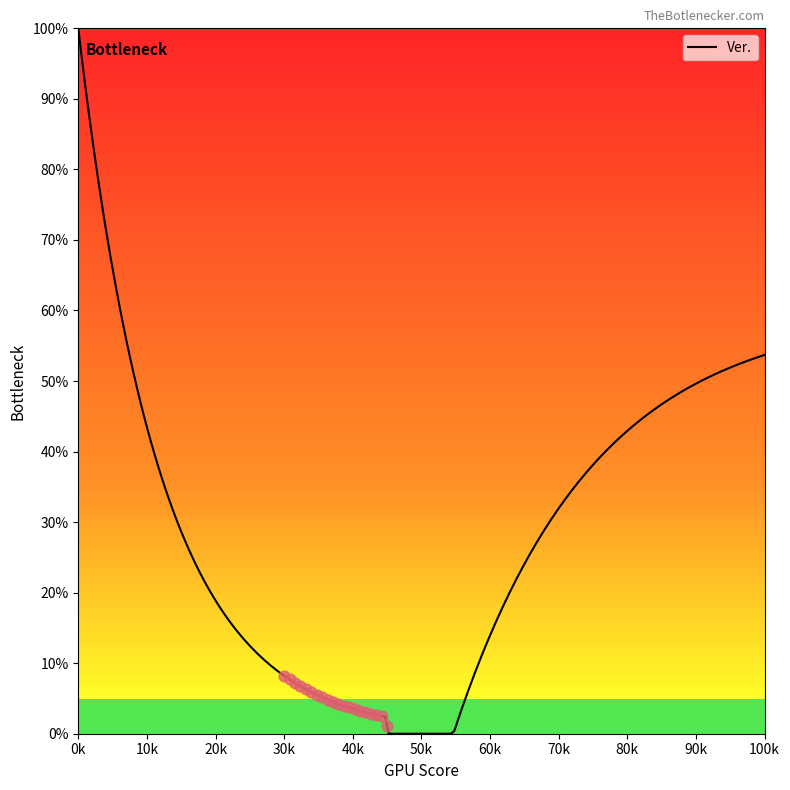

What is the change in value from 2 to 3?

-0.5